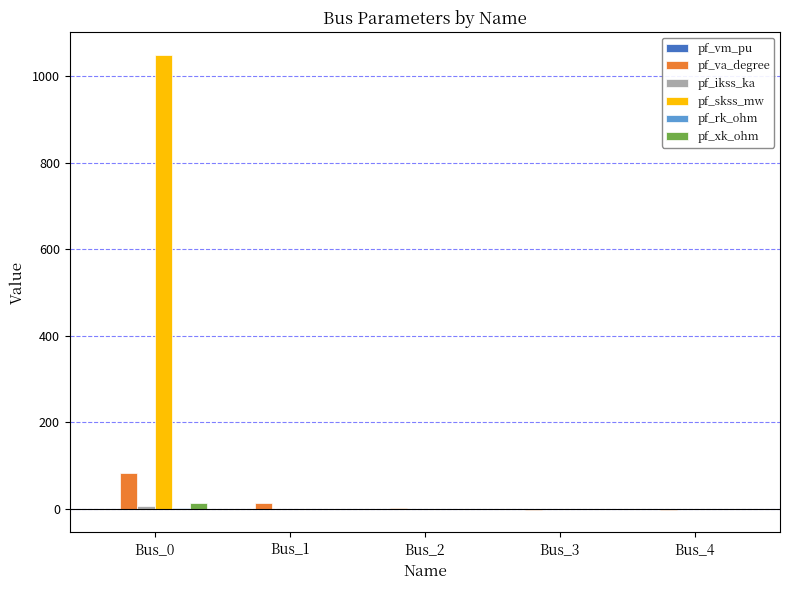

At which category is the sum across all series the highest?

Bus_0